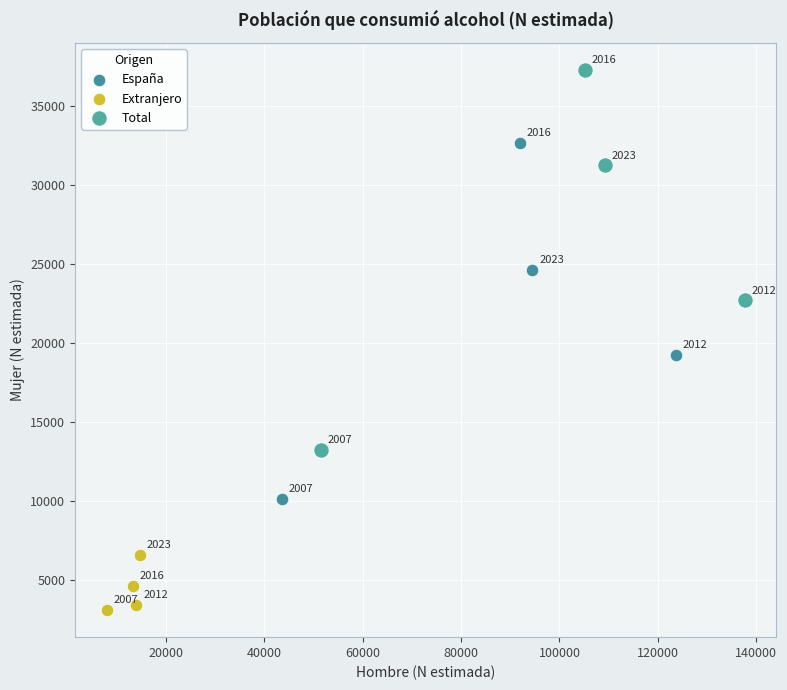

Which series reaches the minimum Y coordinate?

Extranjero